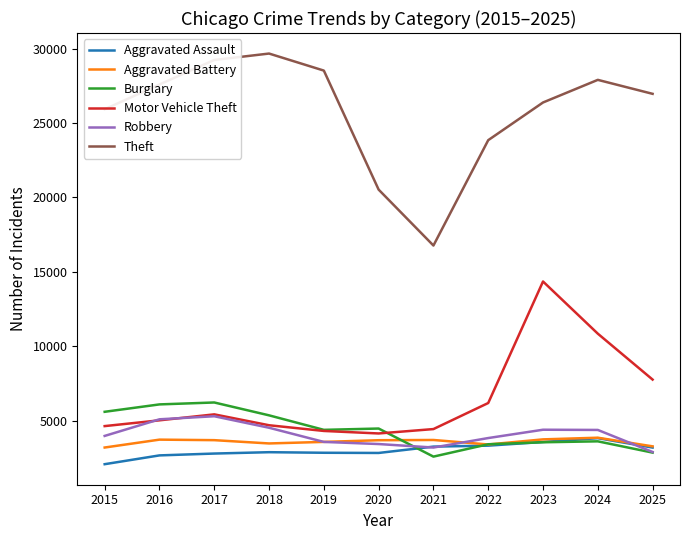

What is the difference between the second highest and minimum values in the Theft series?

12471